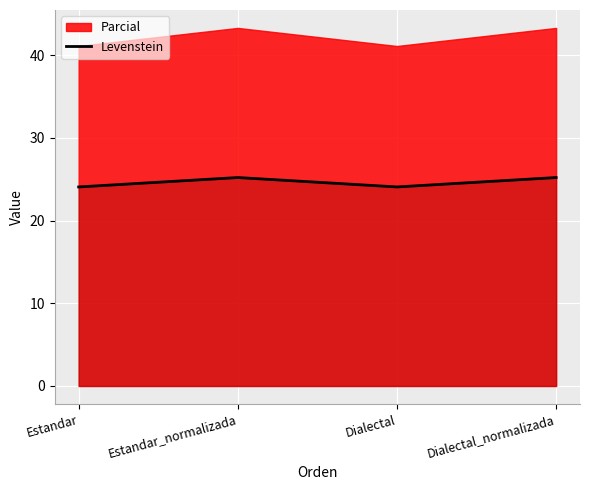

What is the change in value from Estandar to Estandar_normalizada?

+1.1